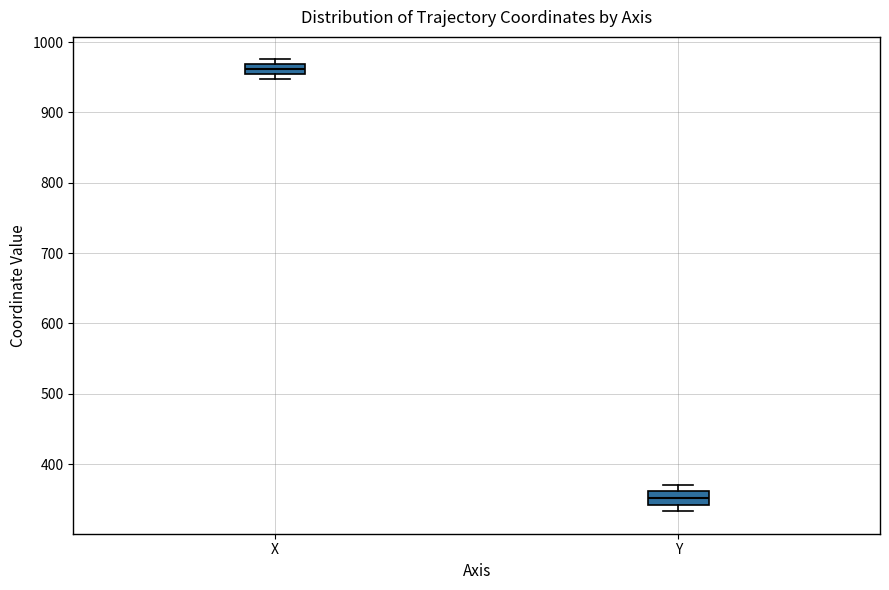

Where is the lower edge of the box for X on the y-axis? The values are not printed on the chart, so give them approximately, as read against the axis.

950